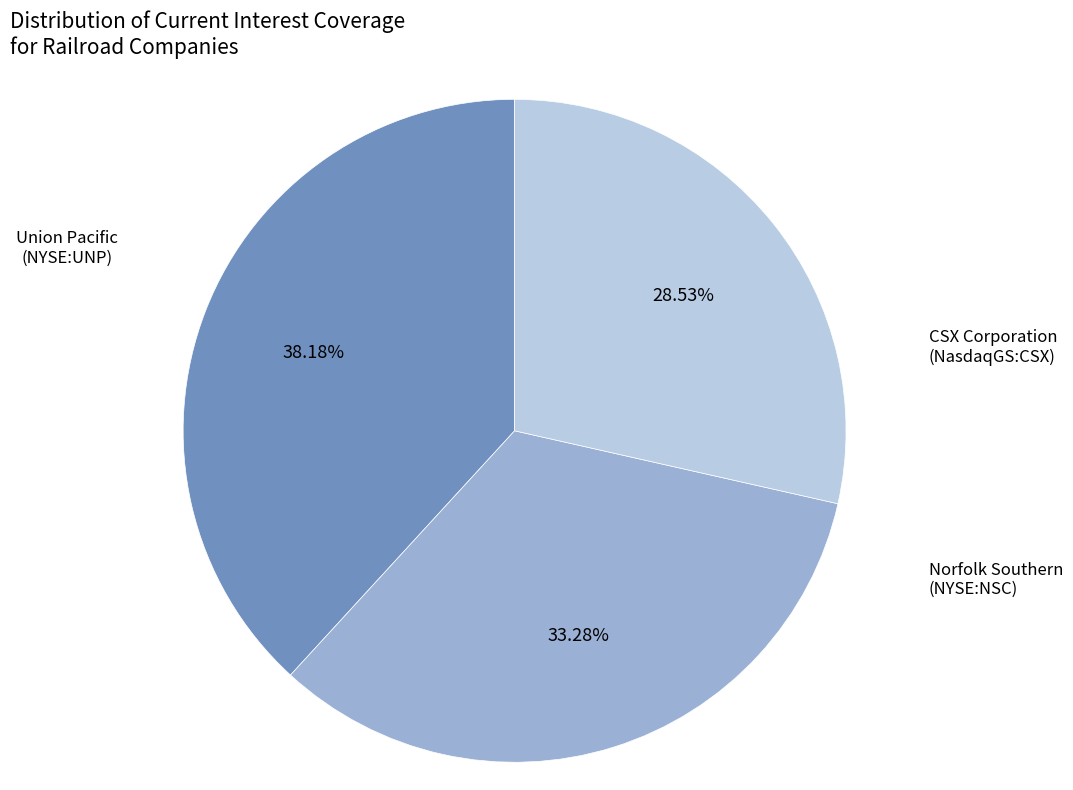

Is there any slice that represents more than half of the pie?

No